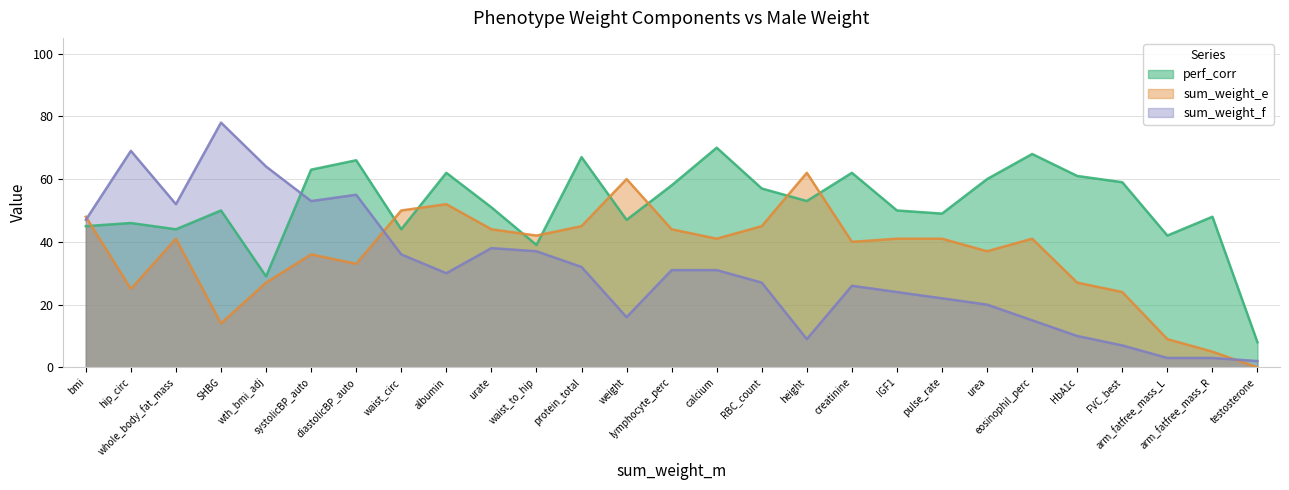

What is the average value of the perf_corr series?

52